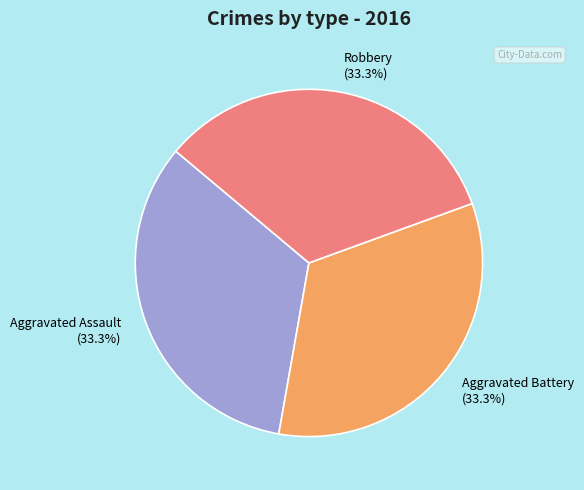

Approximately how many times larger is the value at Aggravated Assault compared to Aggravated Battery?

1.0